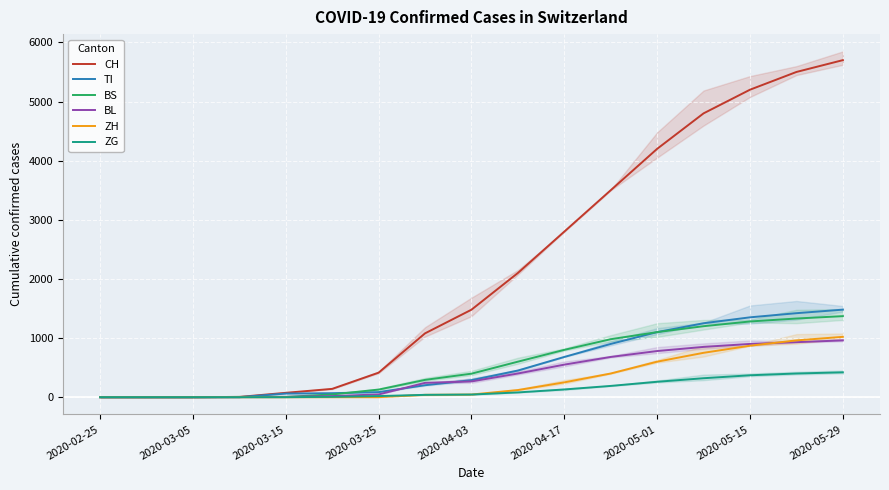

True or false: CH and BL cross at least once.

False